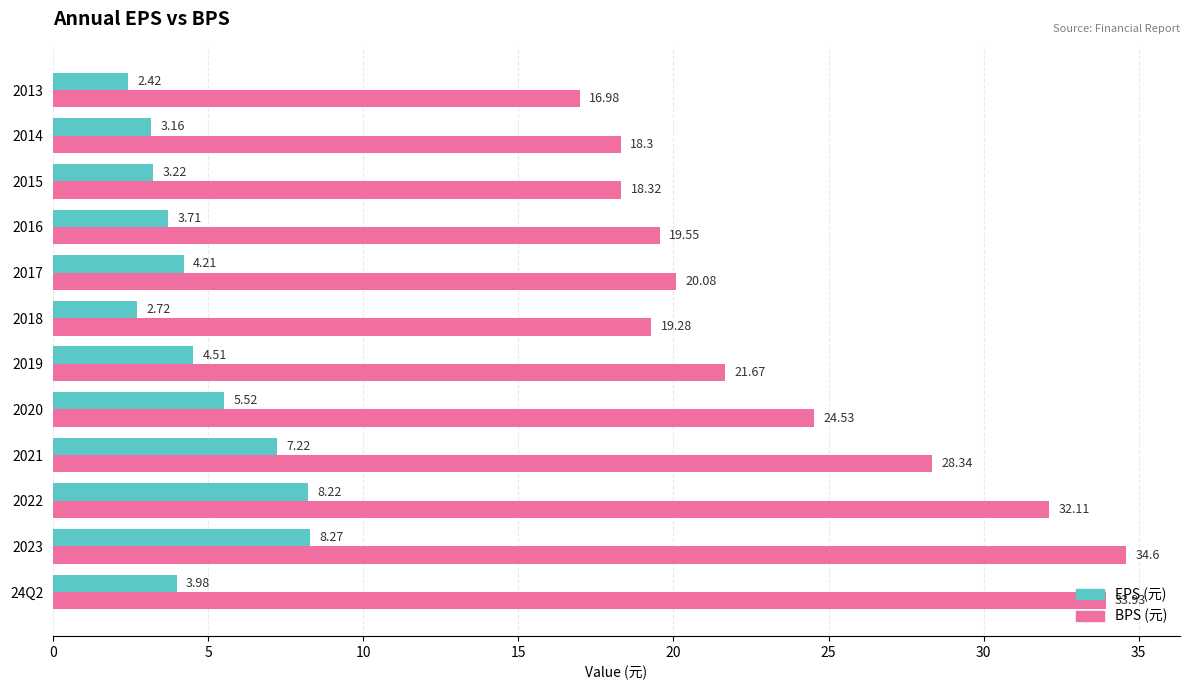

What is the spread (max minus min) of values at 2020?

19.0